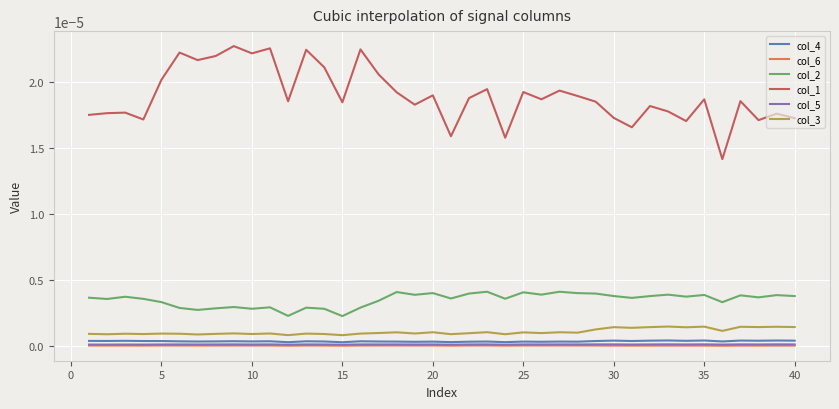

Which series has the largest total across all categories?

col_1